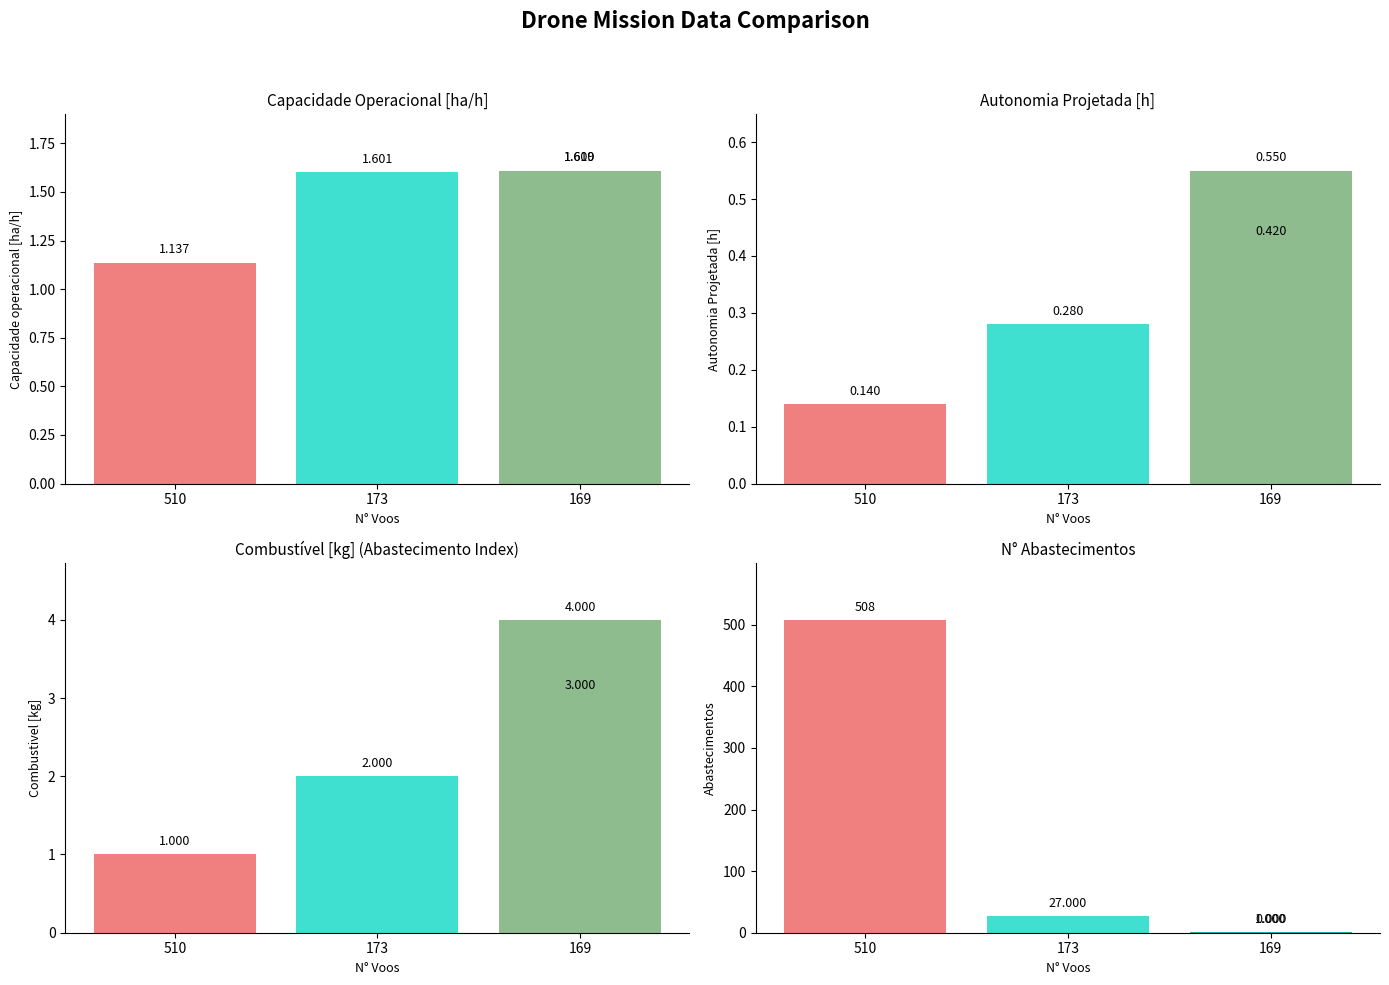

What is the spread (max minus min) of values at 173?

26.7